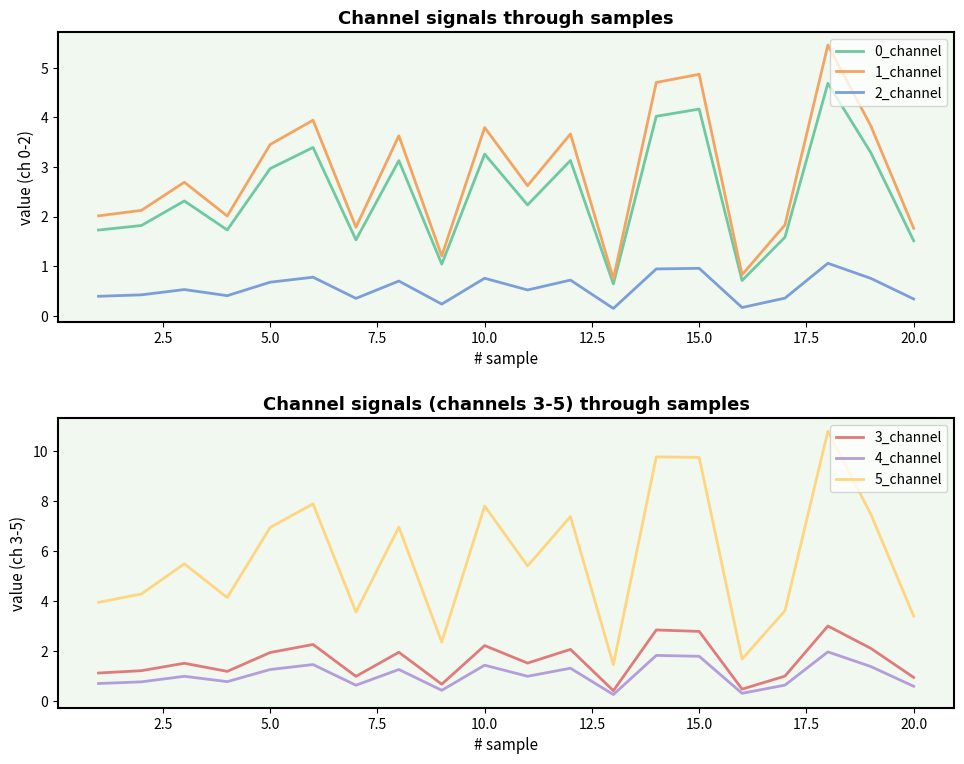

True or false: 3_channel and 1_channel cross at least once.

False